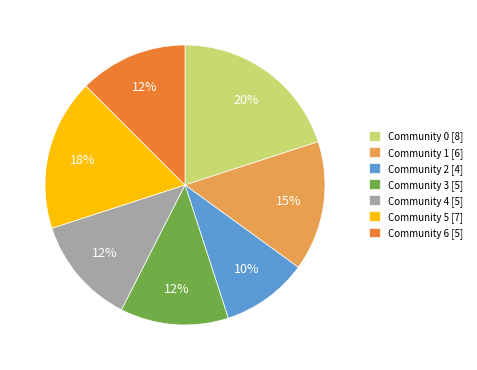

To the nearest percent, what is the average slice percentage?

14%